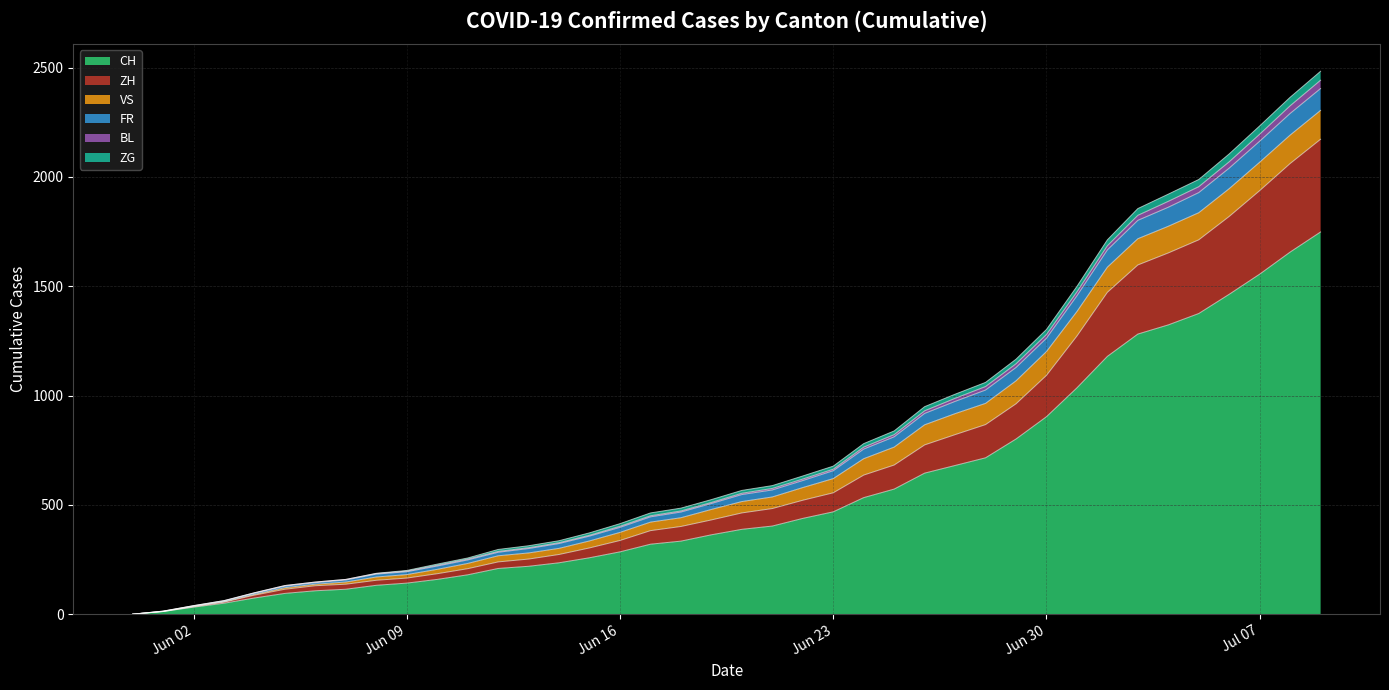

True or false: ZH and BL cross at least once.

False